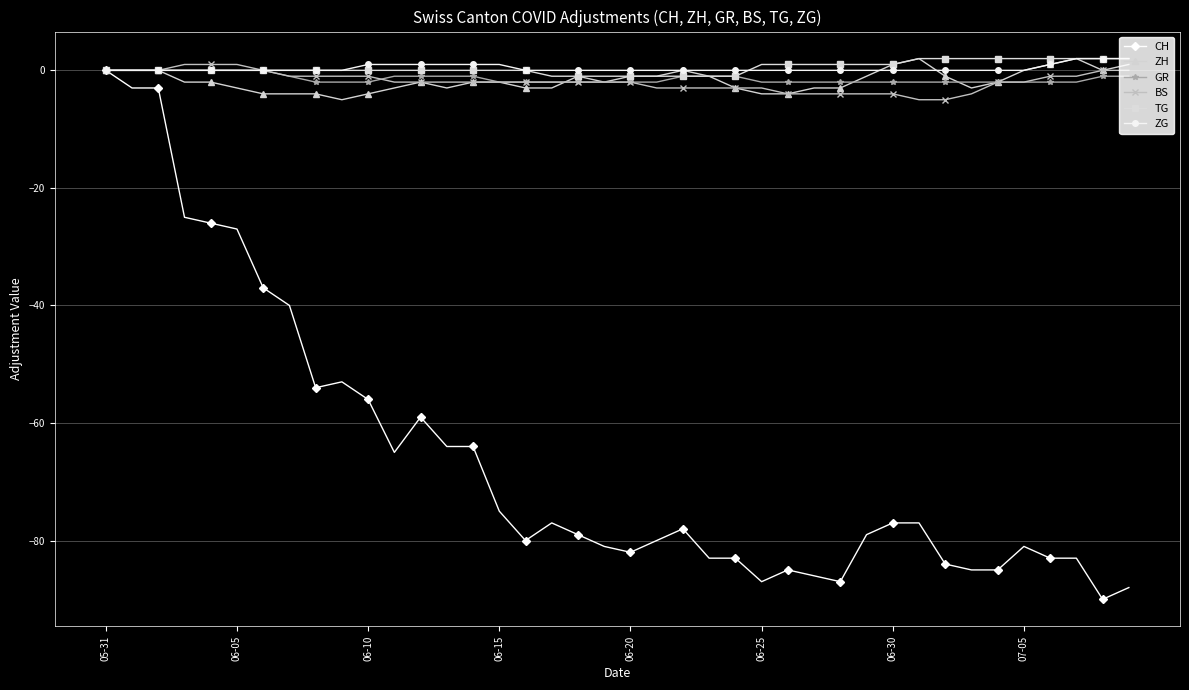

True or false: ZH has more than 0 points higher than both neighbors.

True